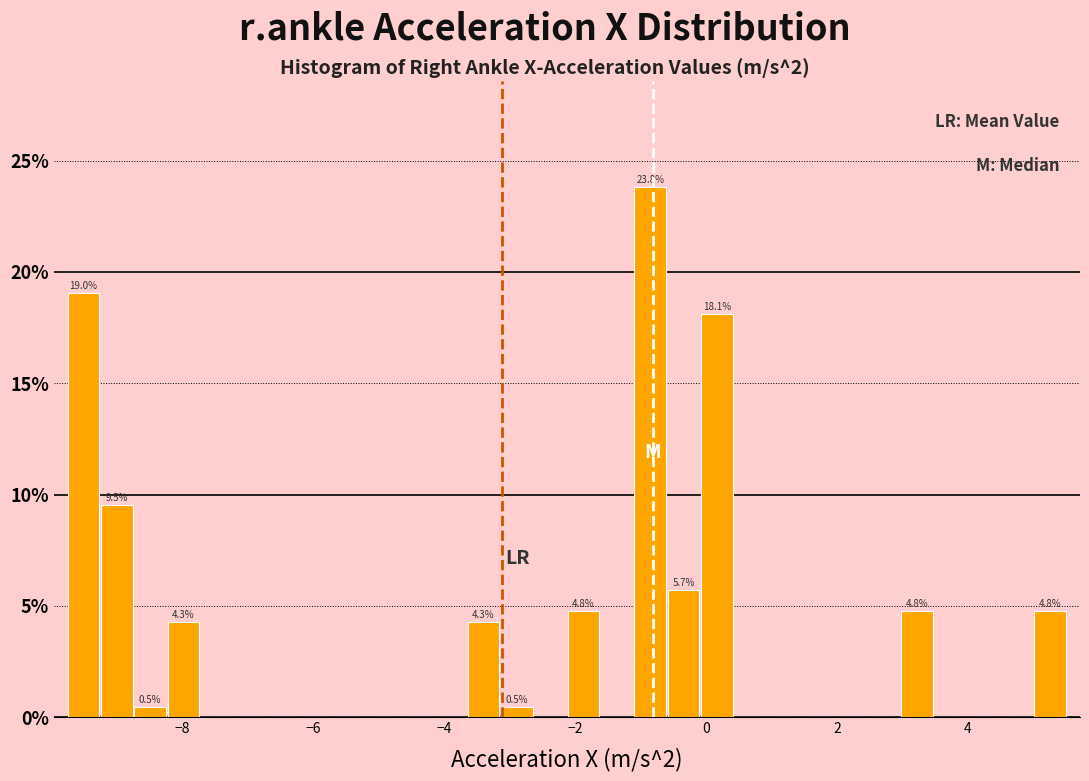

Around what value on the x-axis is the tallest bar? Give the approximate position of its centre, as read against the axis.

-0.8